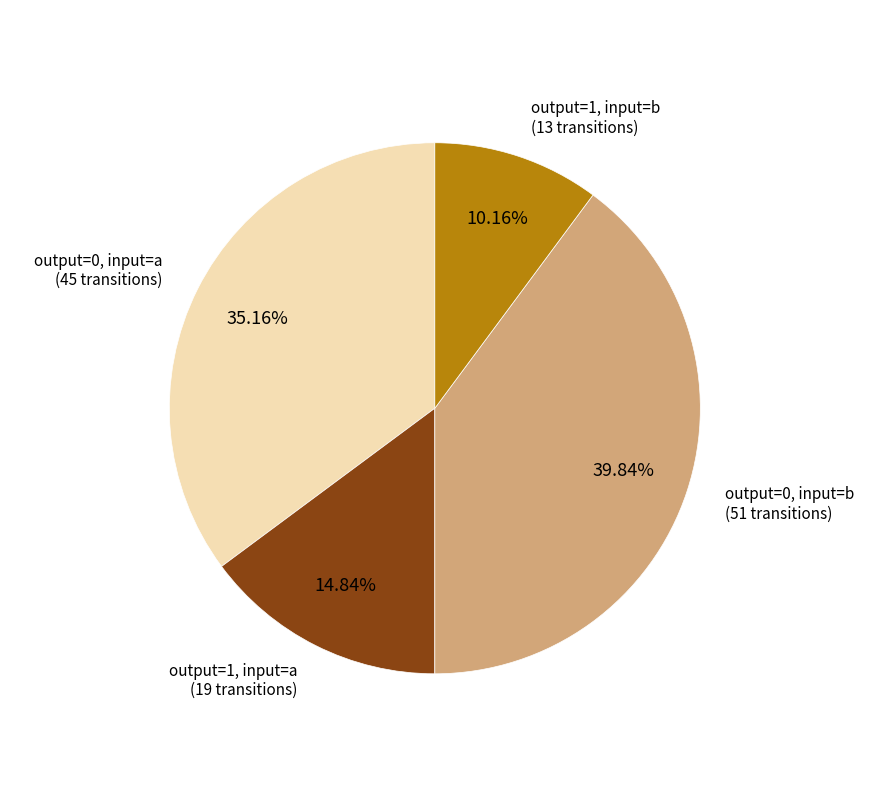

Count the number of slices in the pie.

4